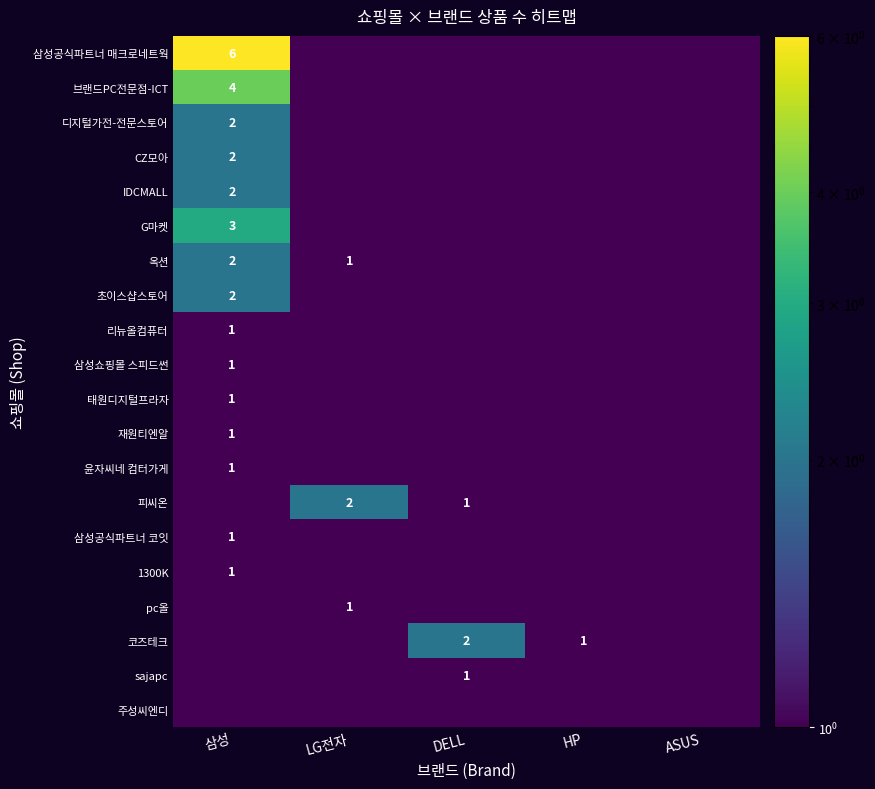

What is the maximum value for 삼성쇼핑몰 스피드썬?

1.0